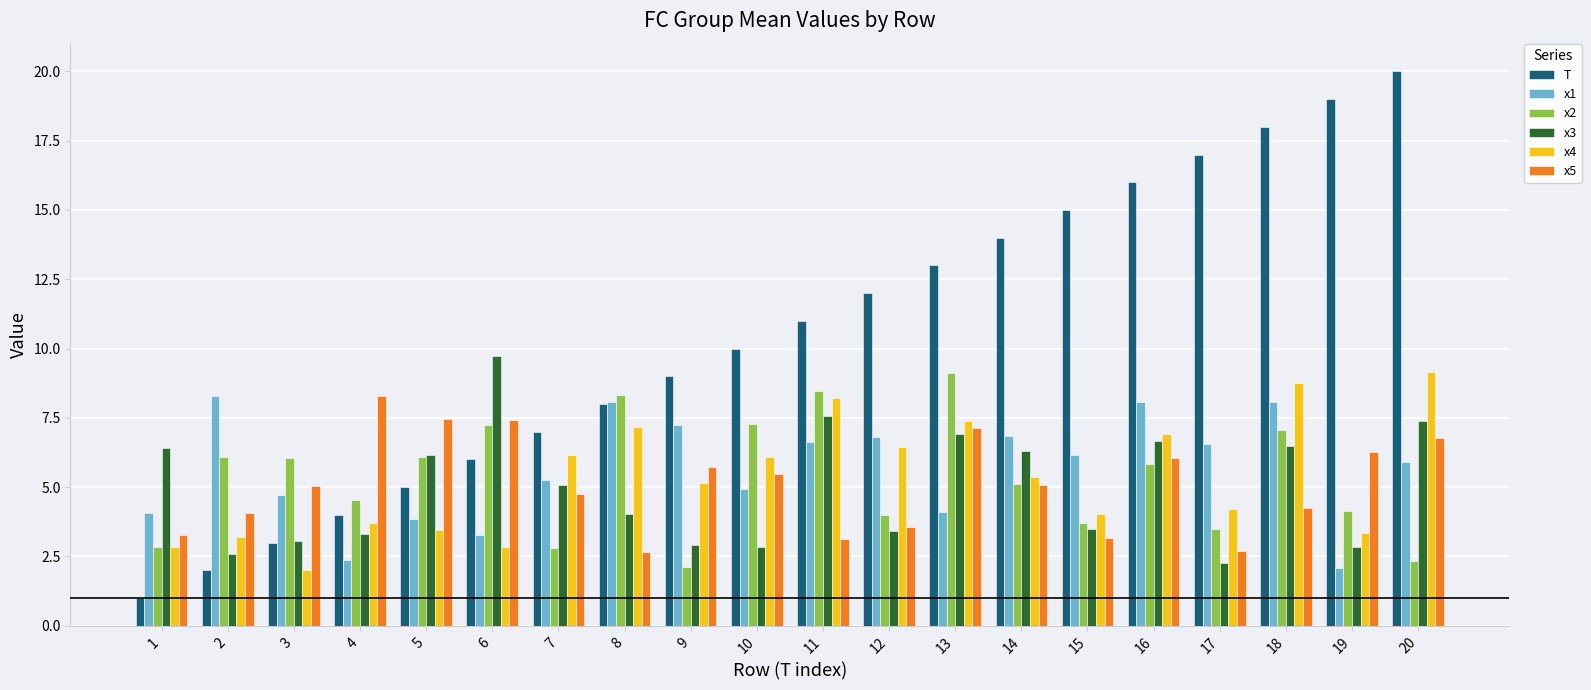

The value of x2 at 2 is 6.1. True or false?

True